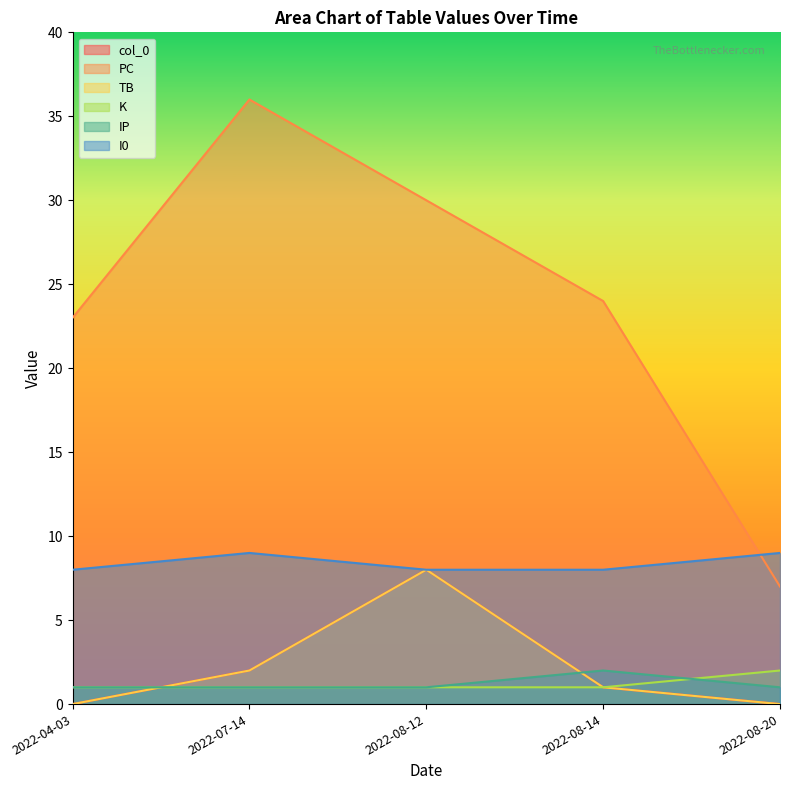

How many data points does each series have?

5